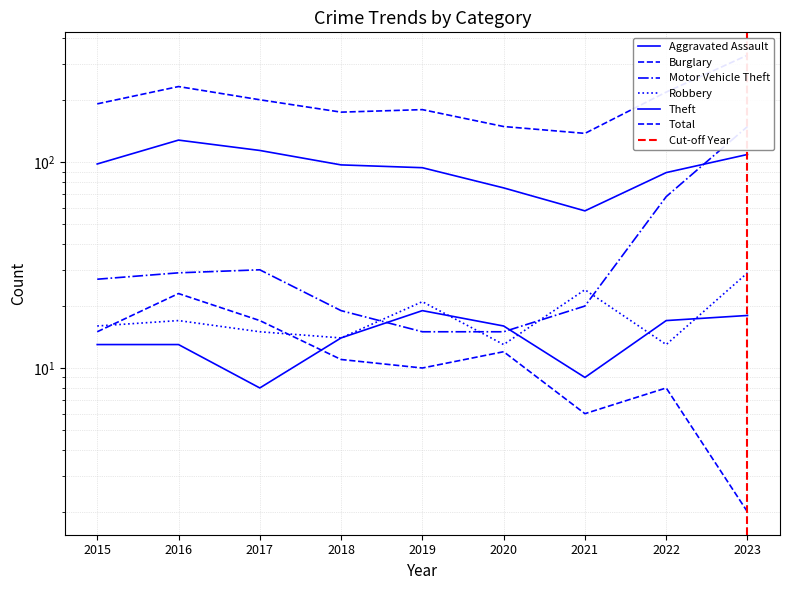

What is the highest value of the Burglary series?

23